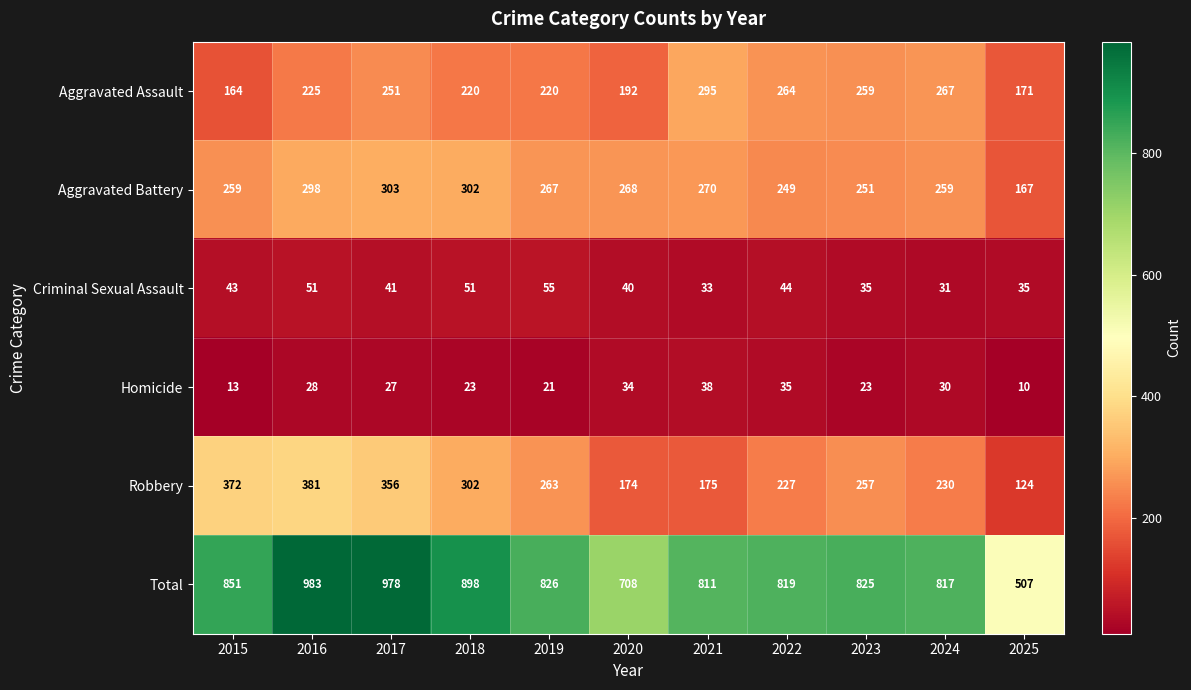

Rank the series at 2025 from lowest to highest value.

Homicide, Criminal Sexual Assault, Robbery, Aggravated Battery, Aggravated Assault, Total